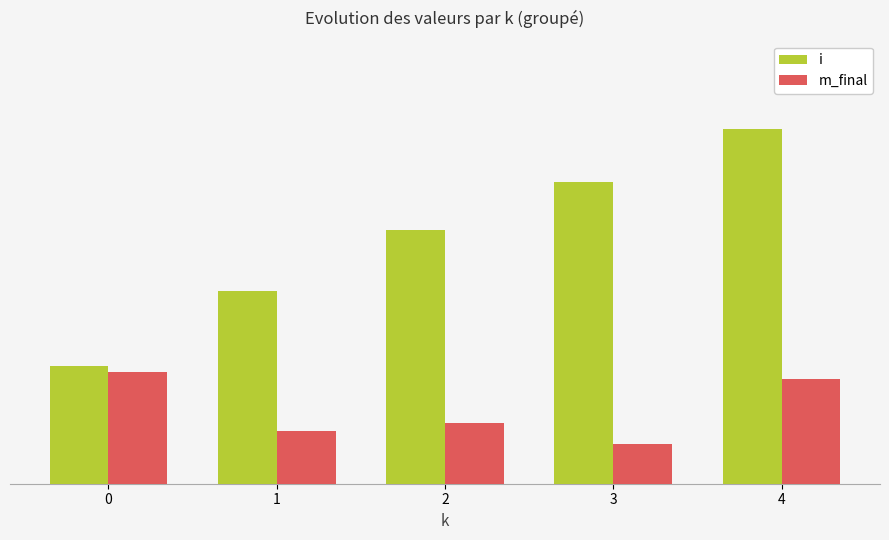

Reading left to right, extract all data points from this chart.

i: 0=4.5	1=7.3	2=9.7	3=11.5	4=13.5
m_final: 0=4.2	1=2.0	2=2.3	3=1.5	4=4.0